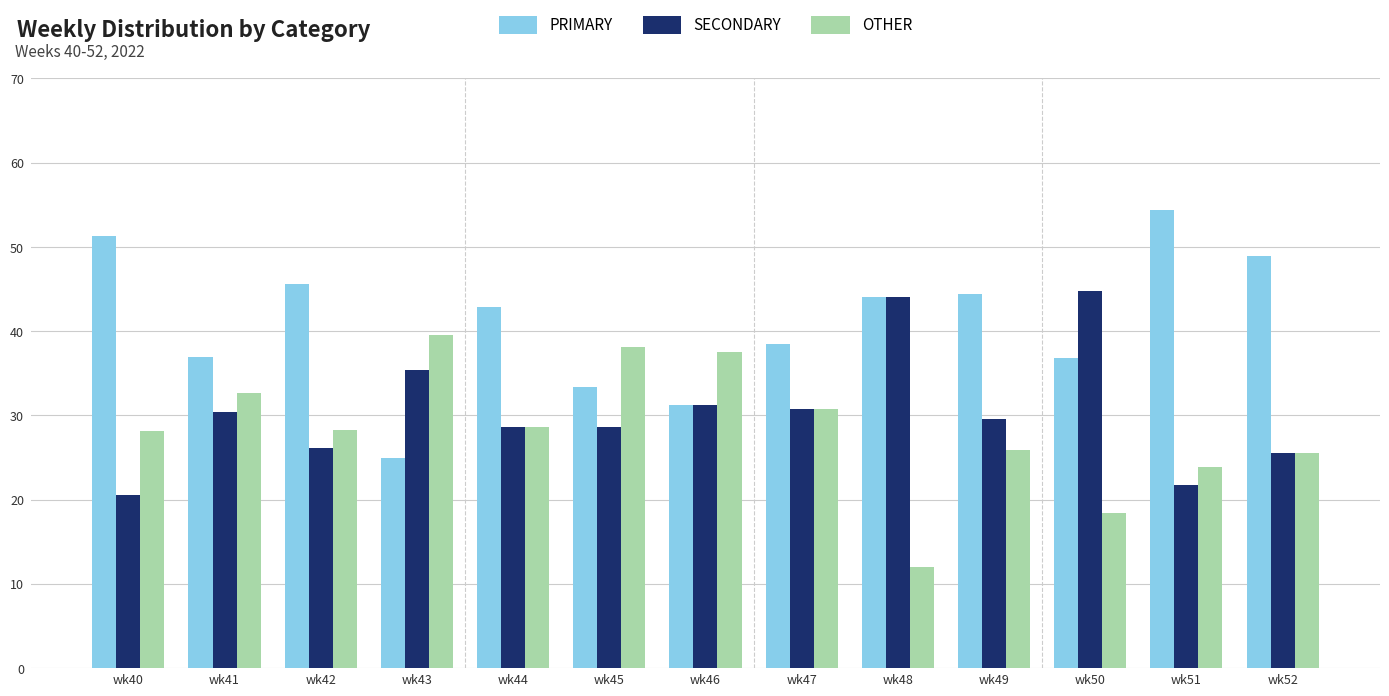

Where does the PRIMARY series first go above 42?

wk40